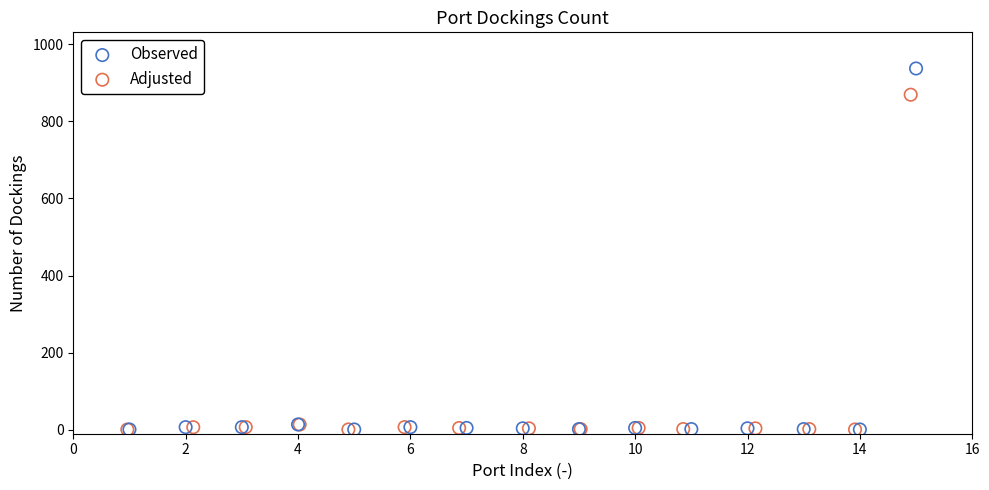

Which series has the widest spread of Y values?

Observed